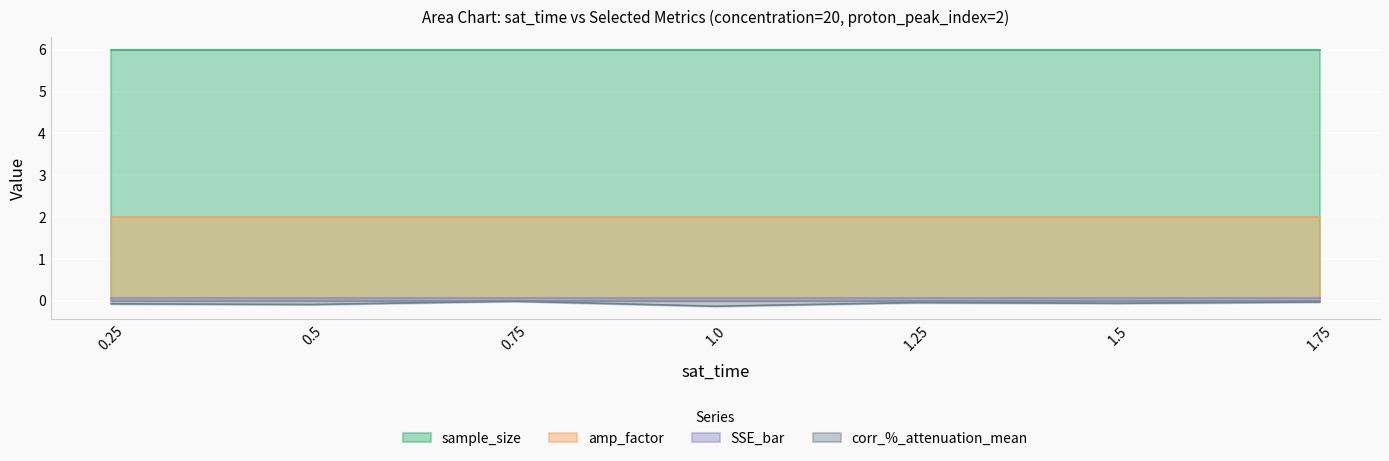

What is the average value of the amp_factor series?

2.0